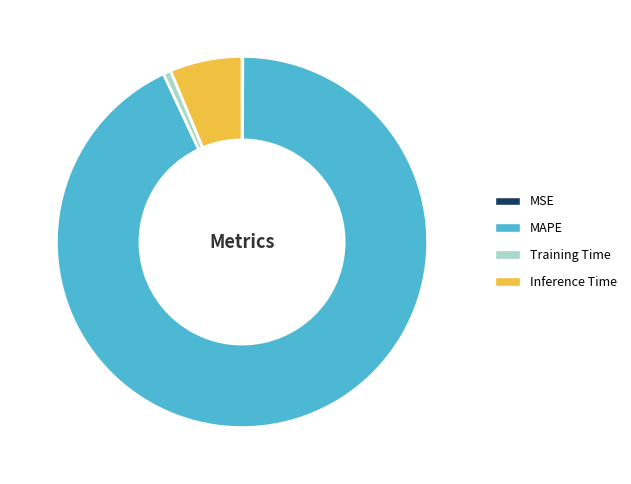

Combined, do Inference Time and MAPE account for over 50%?

Yes